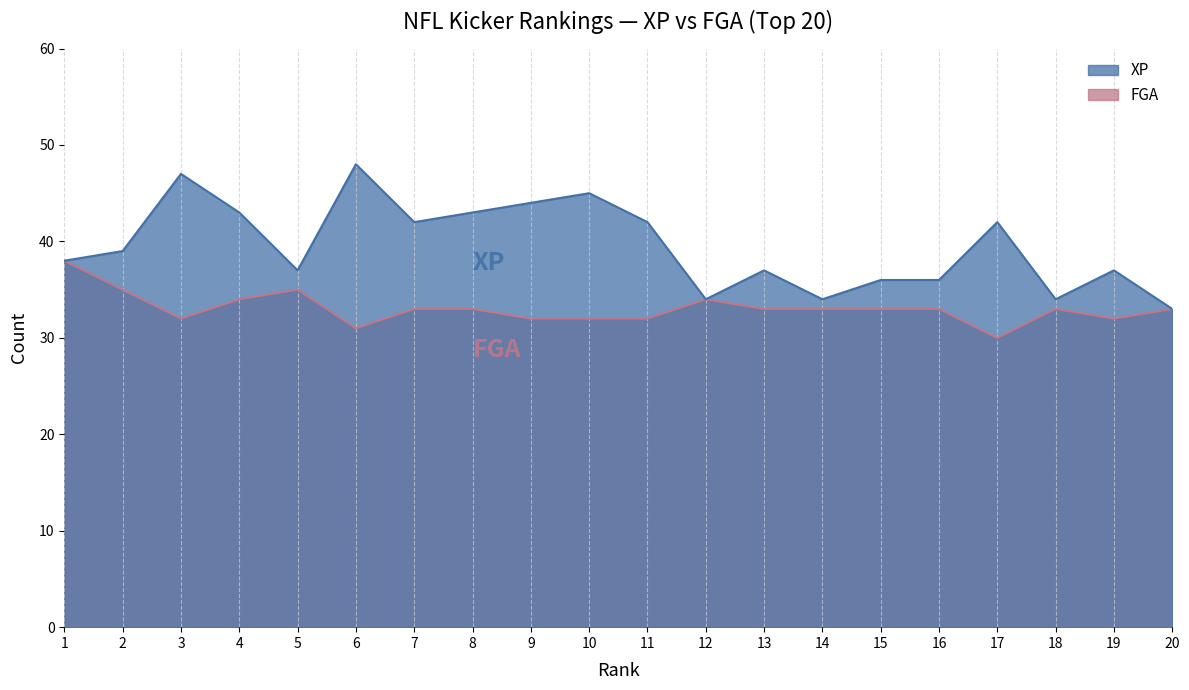

Is the value of FGA at 11 greater than the value of XP at 3?

No